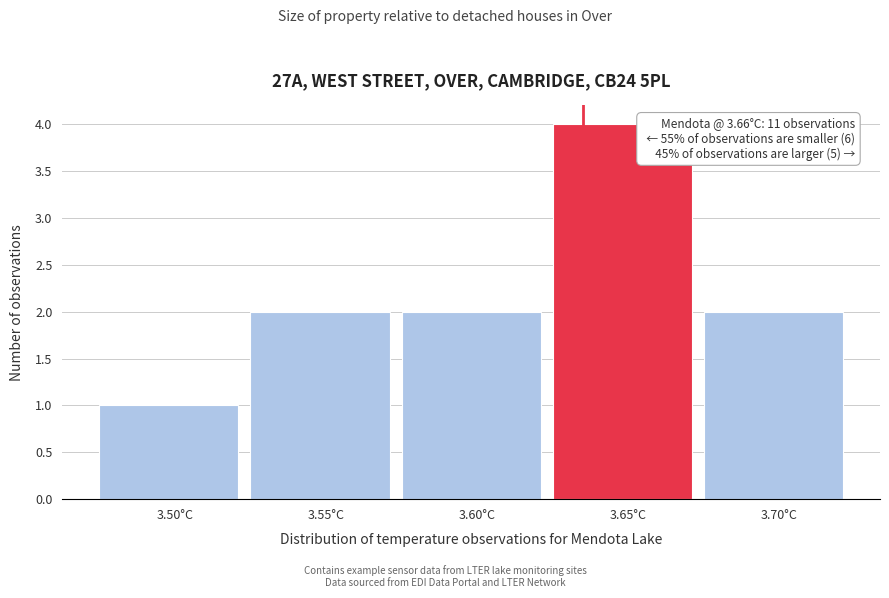

Reading left to right, list all the values displayed in this chart.

1	2	2	4	2